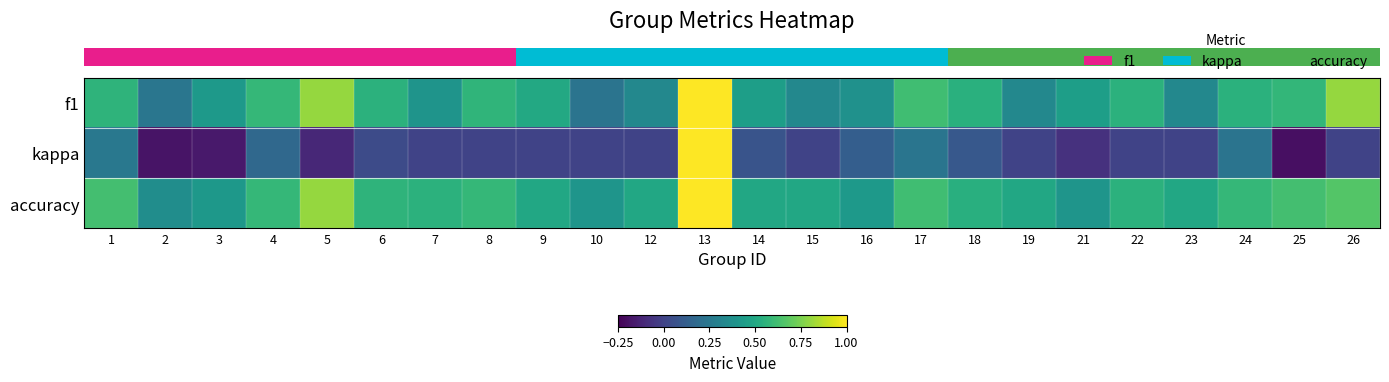

Reading right to left, extract all data points from this chart.

row_0: 26=0.8	25=0.6	24=0.6	23=0.3	22=0.6	21=0.5	19=0.3	18=0.5	17=0.6	16=0.4	15=0.3	14=0.5	13=1.0	12=0.3	10=0.2	9=0.5	8=0.6	7=0.4	6=0.6	5=0.8	4=0.6	3=0.4	2=0.2	1=0.6
row_1: 26=0.0	25=-0.2	24=0.2	23=0.0	22=0.0	21=-0.1	19=0.0	18=0.1	17=0.2	16=0.1	15=0.0	14=0.1	13=1.0	12=0.0	10=0.0	9=0.0	8=0.0	7=0.0	6=0.0	5=-0.1	4=0.2	3=-0.2	2=-0.2	1=0.2
row_2: 26=0.7	25=0.6	24=0.6	23=0.5	22=0.6	21=0.4	19=0.5	18=0.5	17=0.6	16=0.4	15=0.5	14=0.5	13=1.0	12=0.5	10=0.4	9=0.5	8=0.6	7=0.6	6=0.6	5=0.8	4=0.6	3=0.4	2=0.4	1=0.6